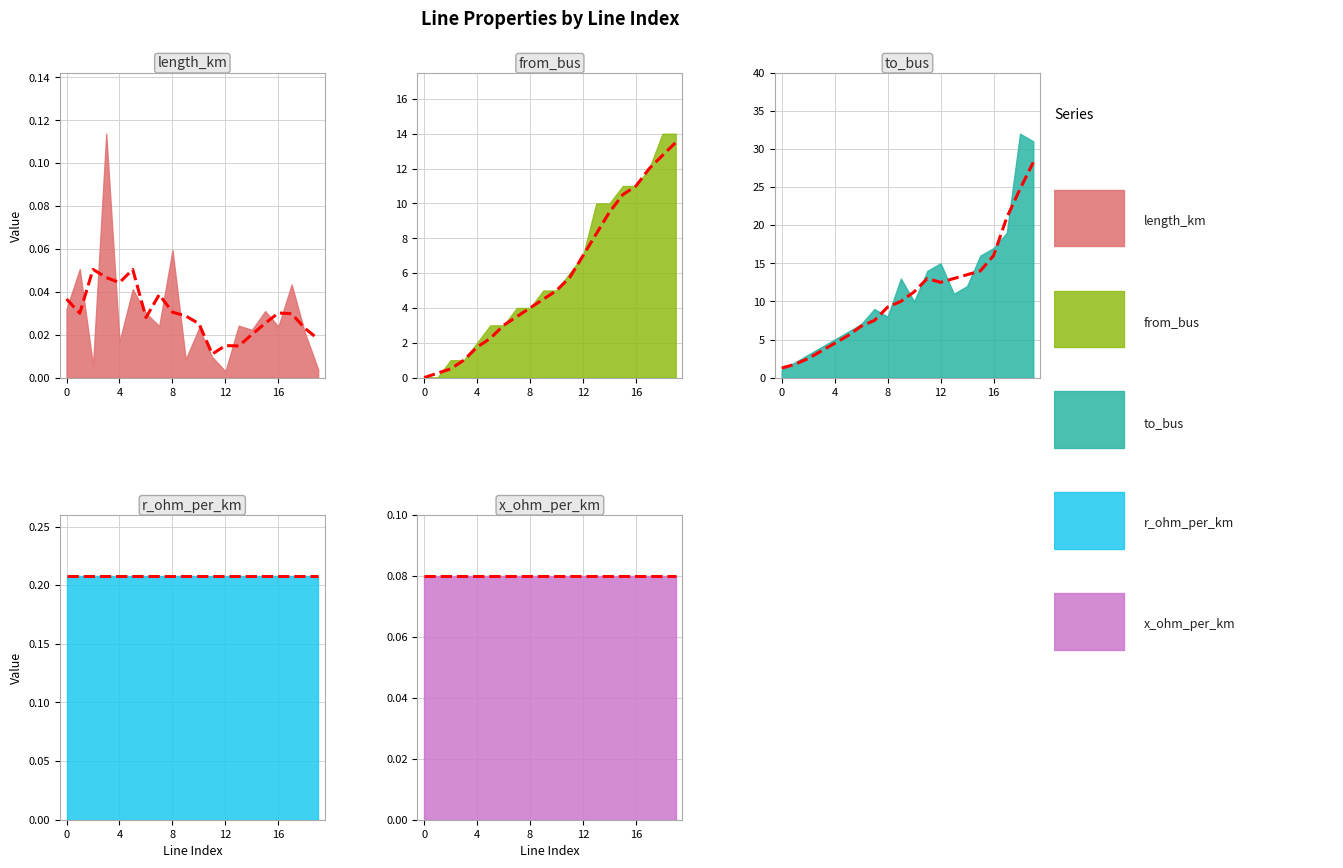

How many values in the from_bus series are below 5?

9